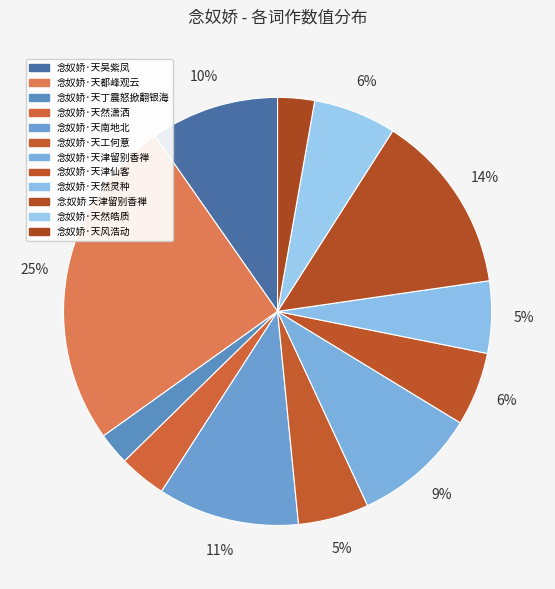

Which category has the biggest portion of the pie?

念奴娇·天都峰观云